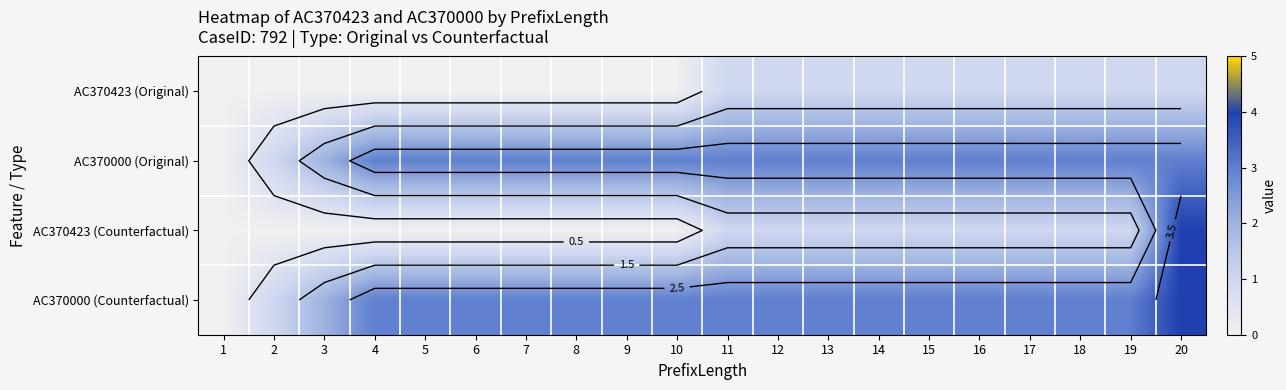

What is the total value across all series at 7?

6